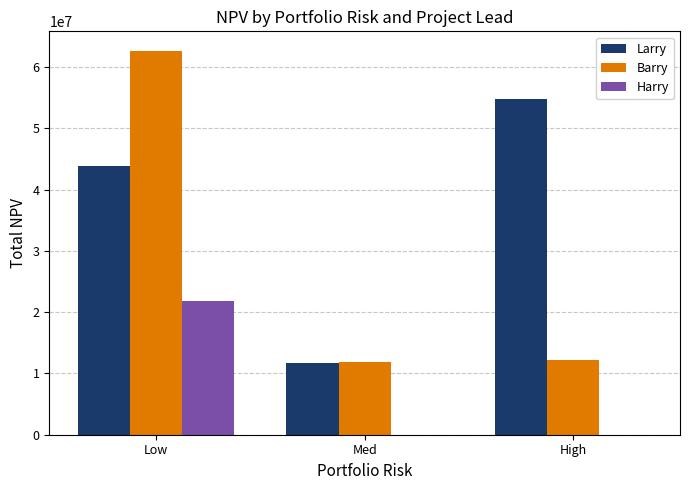

How many series are shown in this chart?

3